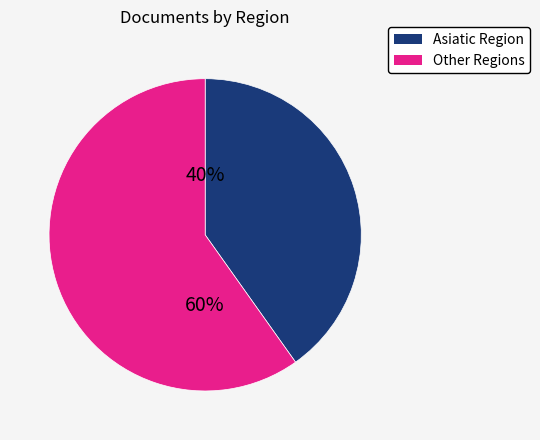

To the nearest percent, what is the average slice percentage?

50%